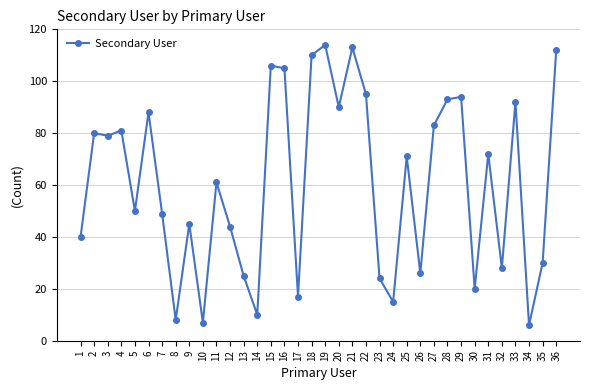

What is the change in value from 7 to 28?

+44